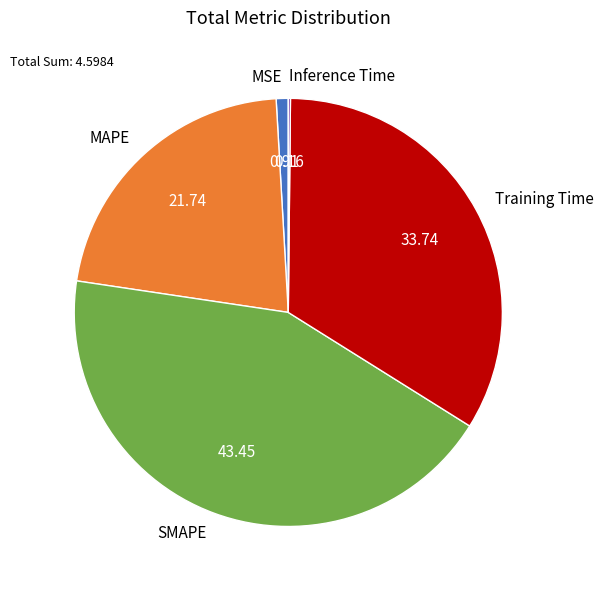

Combined, do Training Time and MAPE account for over 50%?

Yes